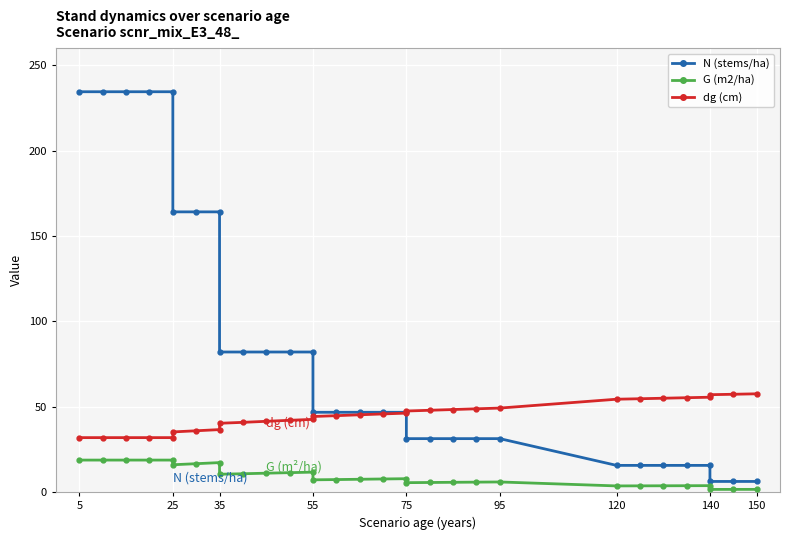

What is the sum of all N (stems/ha) values?

2563.8